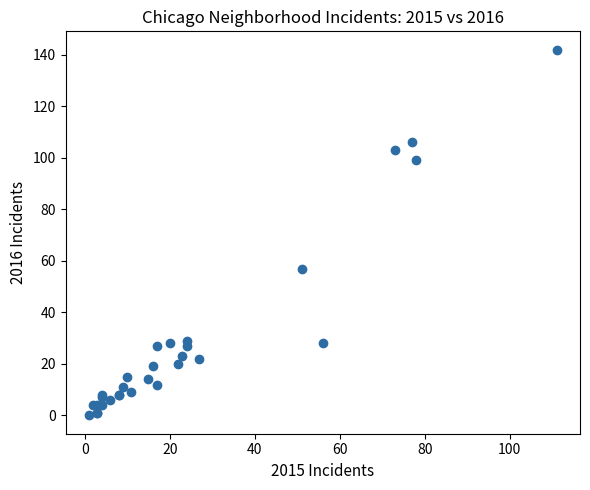

What Y value in the scatter plot is closest to 71?

57